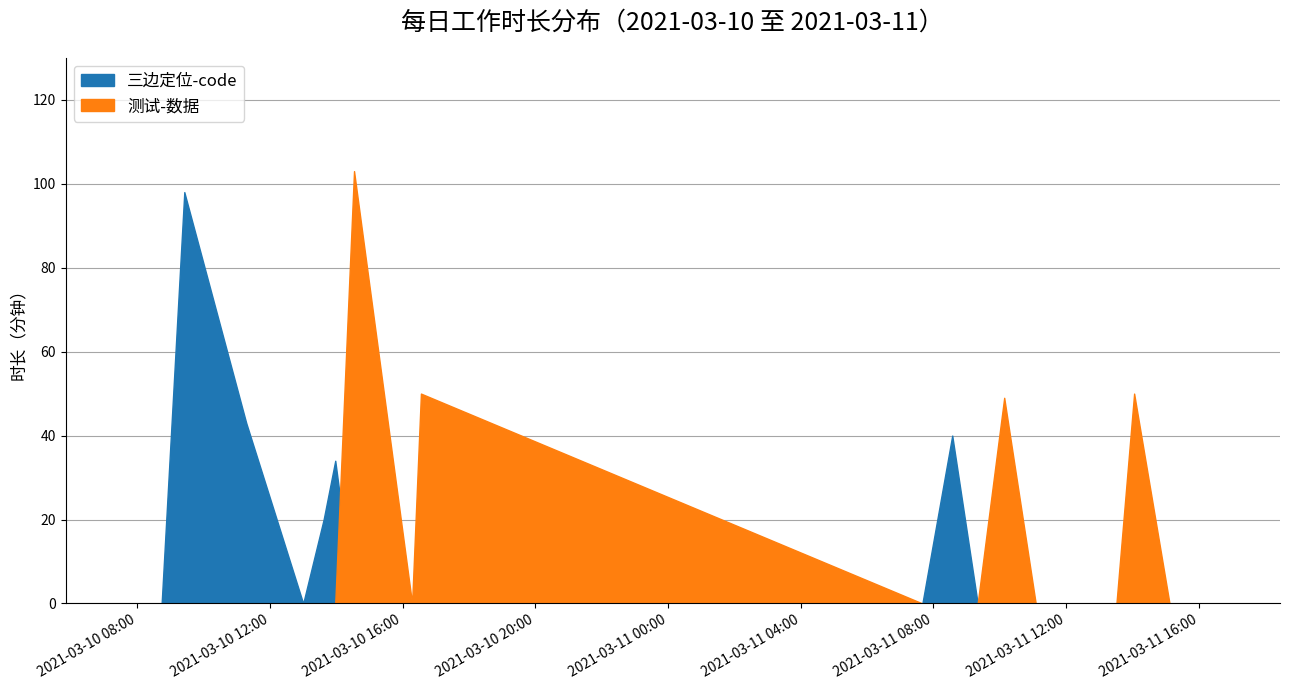

Reading left to right, what are all the values shown in this chart?

三边定位-code: 0	0	98	43	0	20	34	0	0	0	0	40	0	0	0	0	0	0	0	0
测试-数据: 0	0	0	0	0	0	0	103	0	50	0	0	0	49	0	0	0	50	0	0